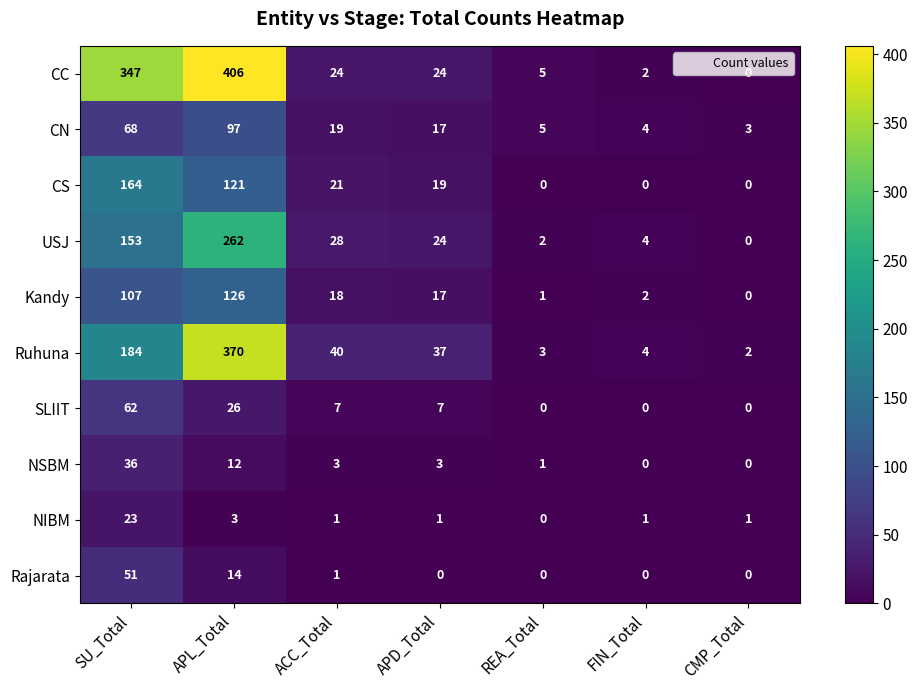

Which category has the highest value in the NIBM series?

SU_Total